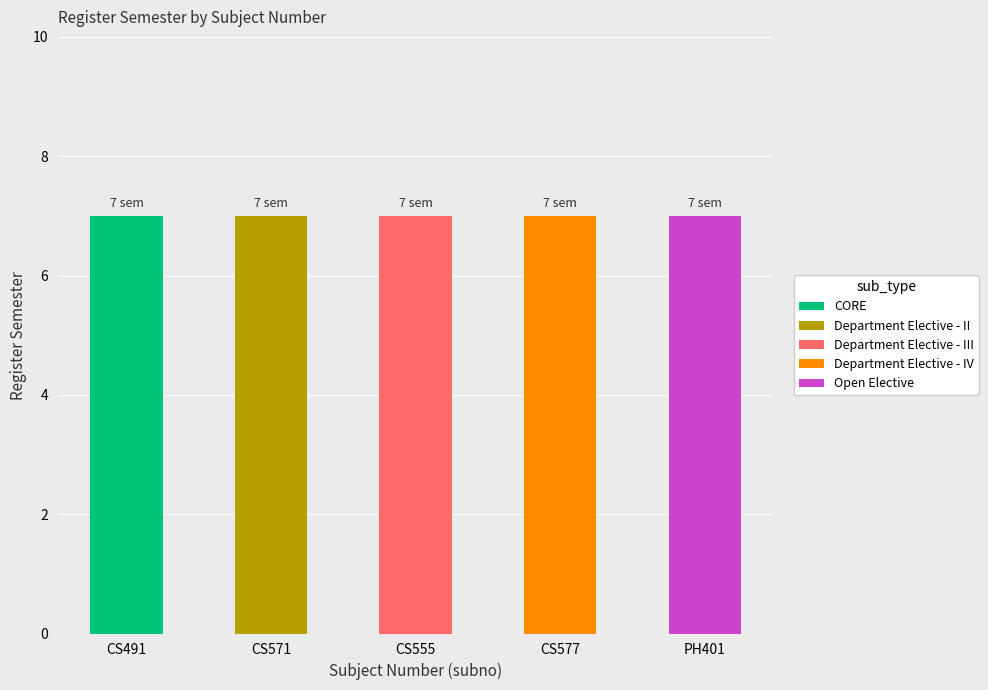

What is the highest value of the CORE series?

7